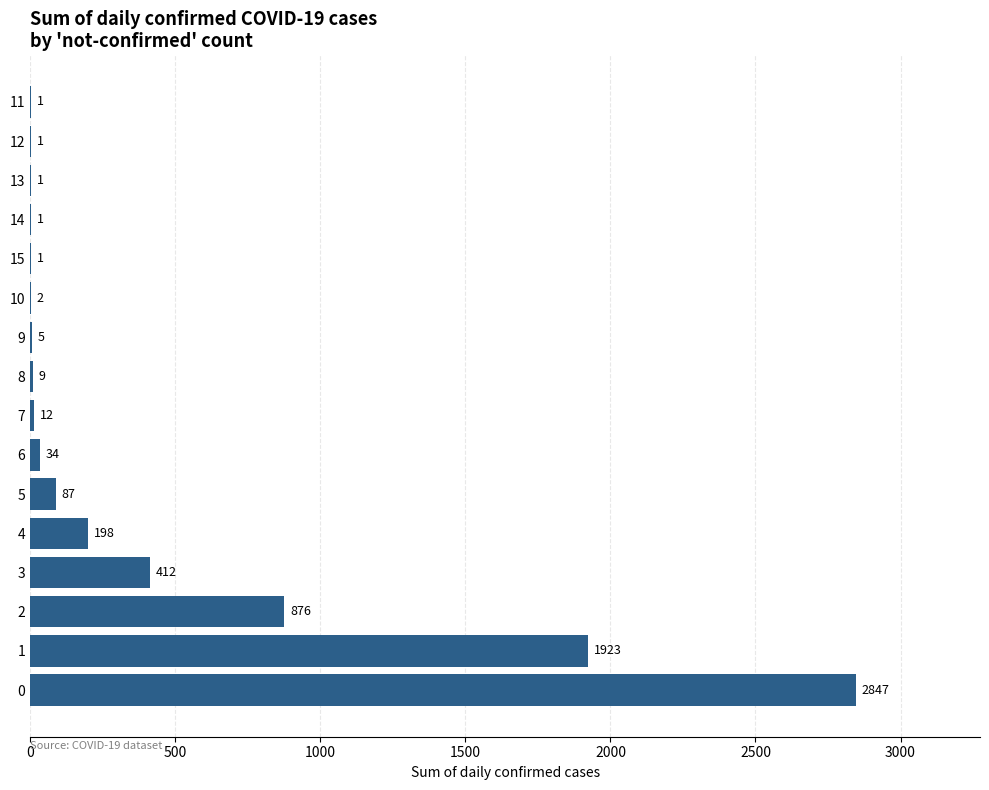

What is the average value?

401